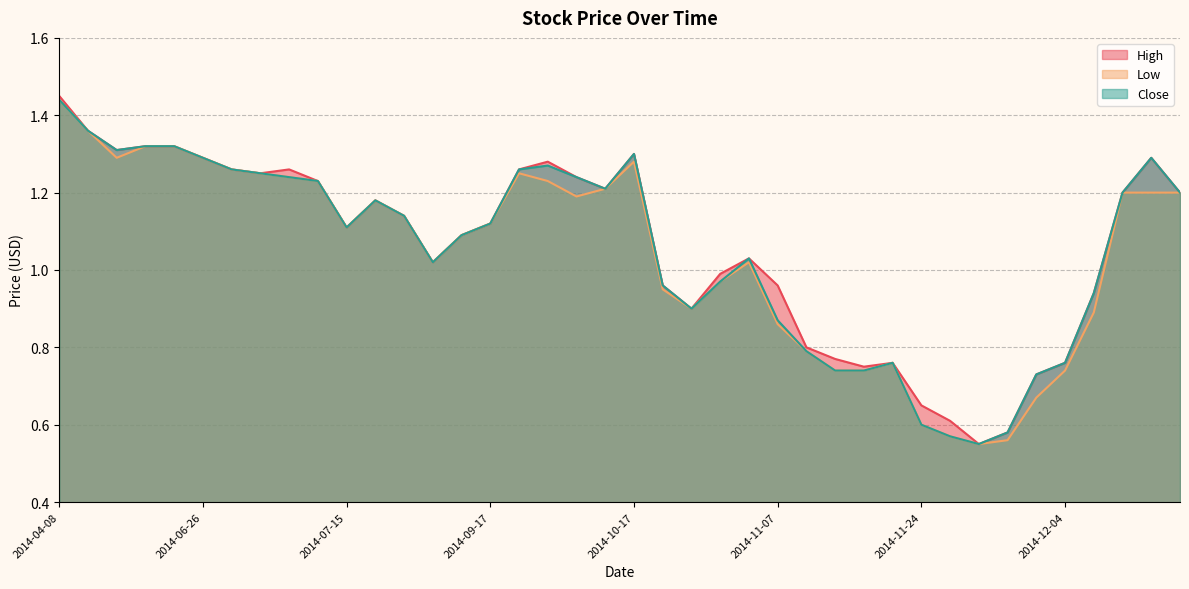

How many lines are shown in the chart?

3